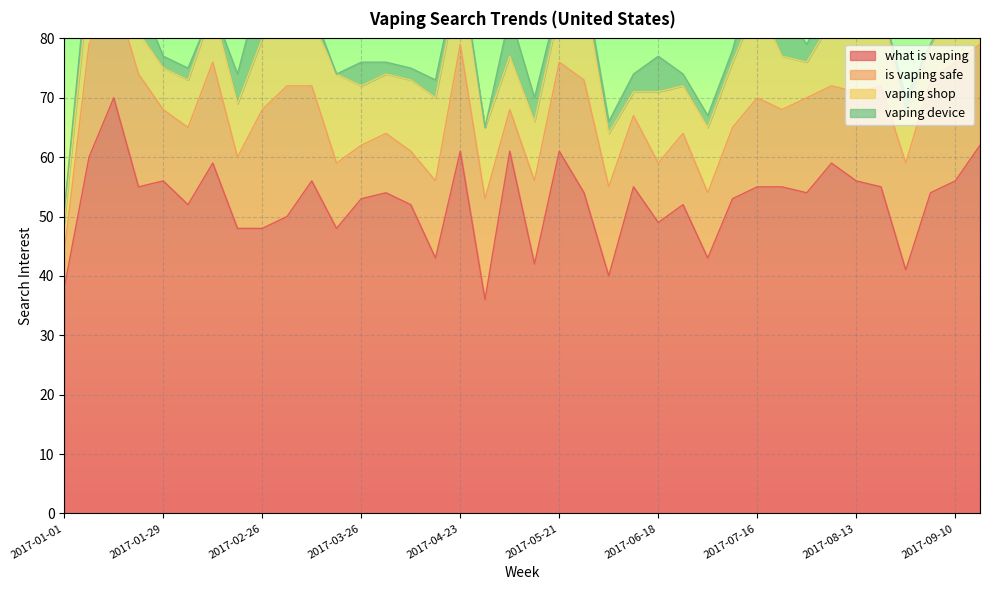

True or false: vaping device and vaping shop cross at least once.

False